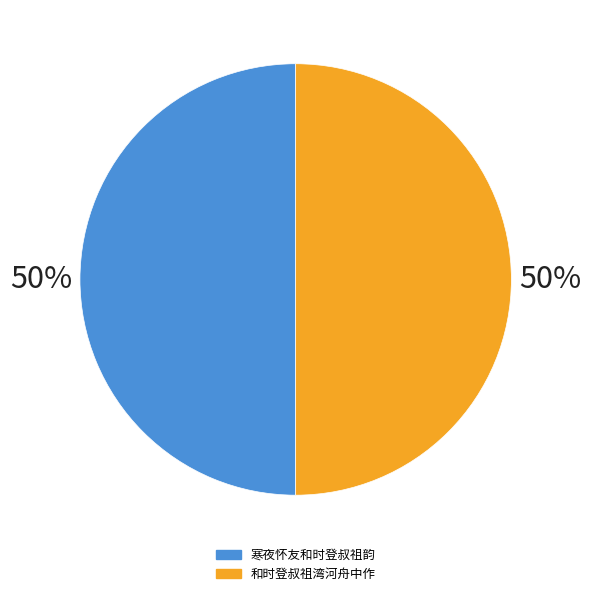

Do 寒夜怀友和时登叔祖韵 and 和时登叔祖湾河舟中作 together represent more than half of the pie?

Yes